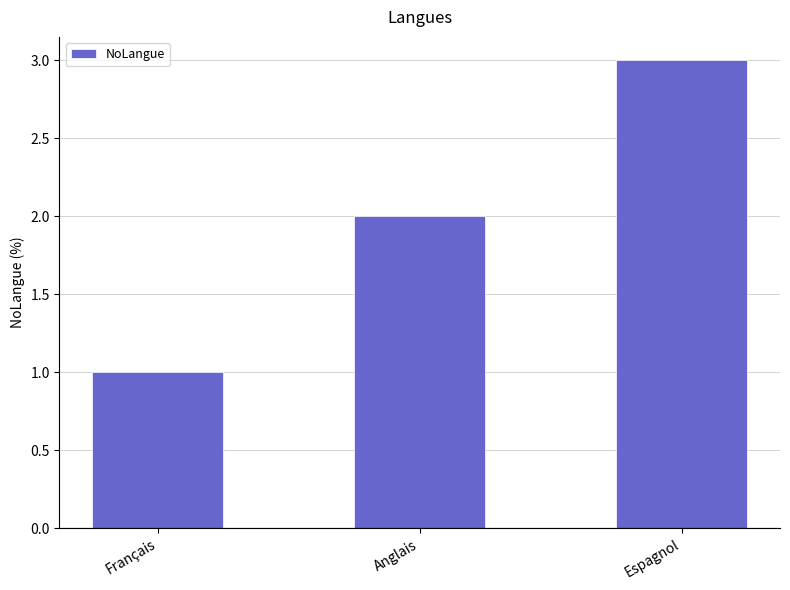

What is the change in value from Anglais to Espagnol?

+1